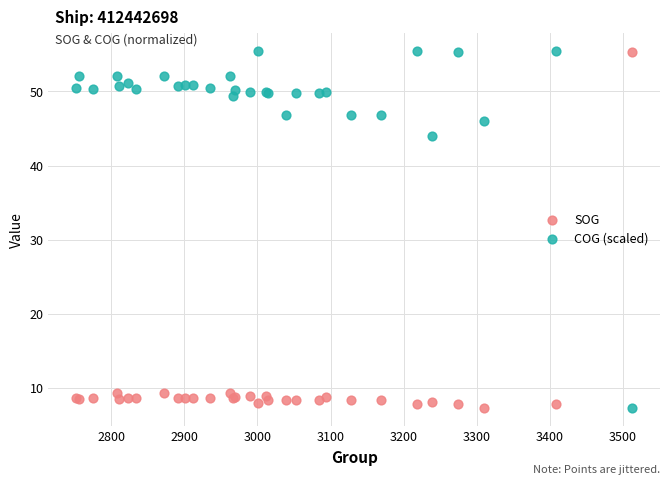

What is the X range (max minus min) for the scatter plot?

760.4